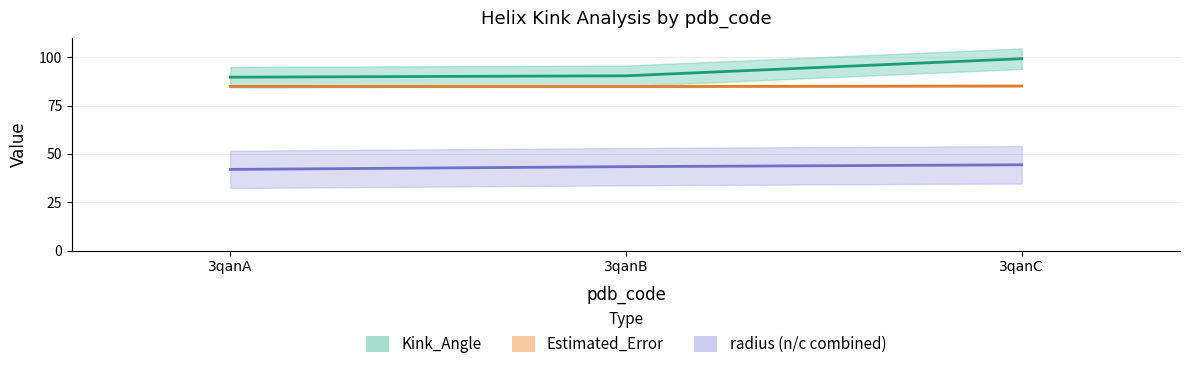

Which category has the highest value across all series?

3qanC